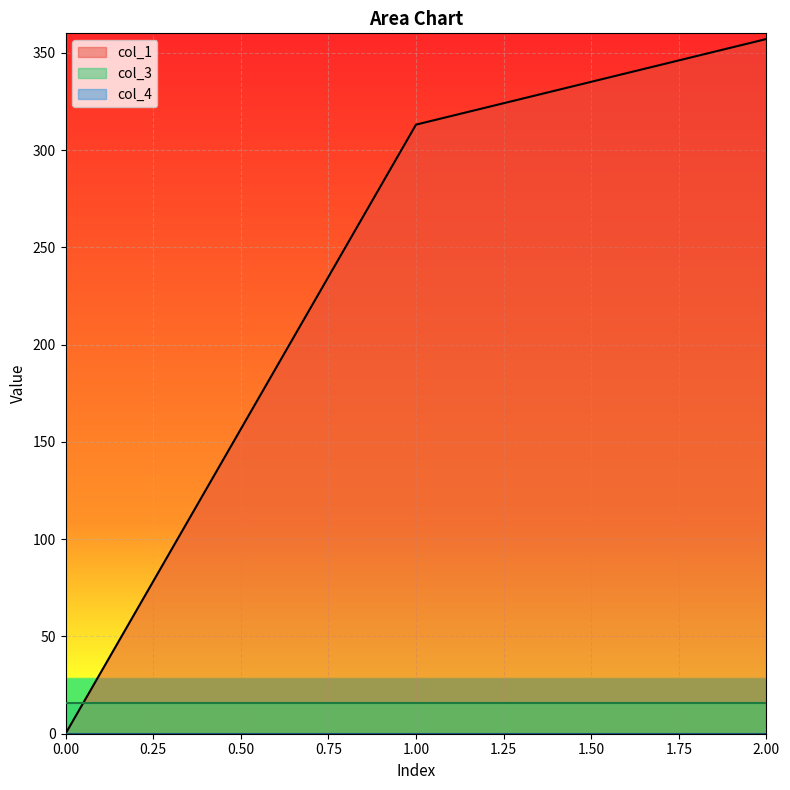

Does the chart display data point markers on the line(s)?

No